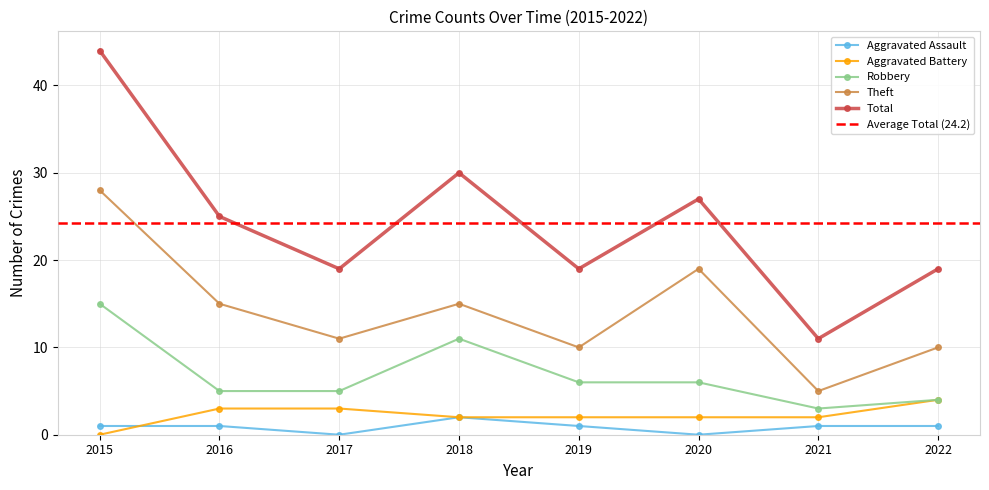

How many interior local peaks does the Theft series have?

2